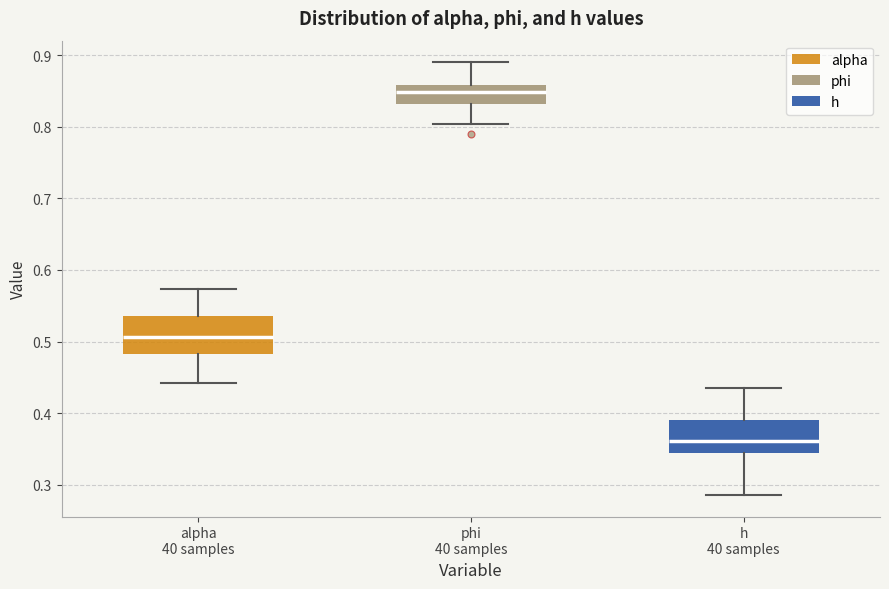

Reading left to right, read every box against the y-axis: the position of its median line, the range the box covers, and the ends of its whiskers. The values are not printed on the chart, so give them approximately, as read against the axis.

alpha 40 samples: median 0.51, box 0.48 to 0.53, whiskers 0.44 to 0.57
phi 40 samples: median 0.85, box 0.83 to 0.86, whiskers 0.80 to 0.89
h 40 samples: median 0.36, box 0.34 to 0.39, whiskers 0.29 to 0.44